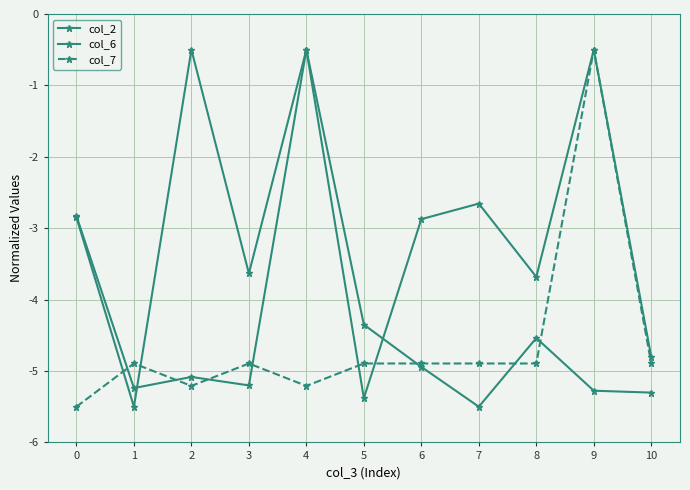

How many lines are shown in the chart?

3